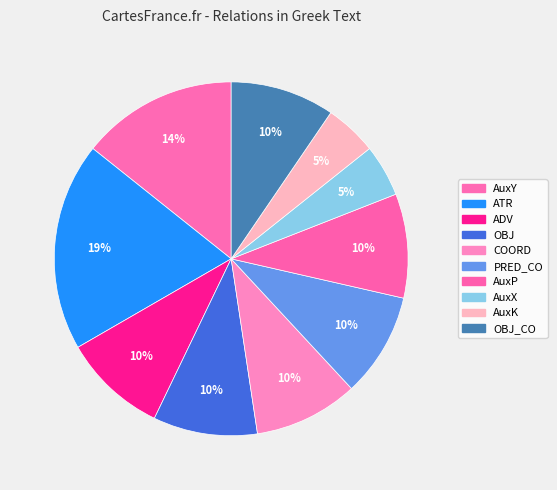

How many segments does this pie chart have?

10